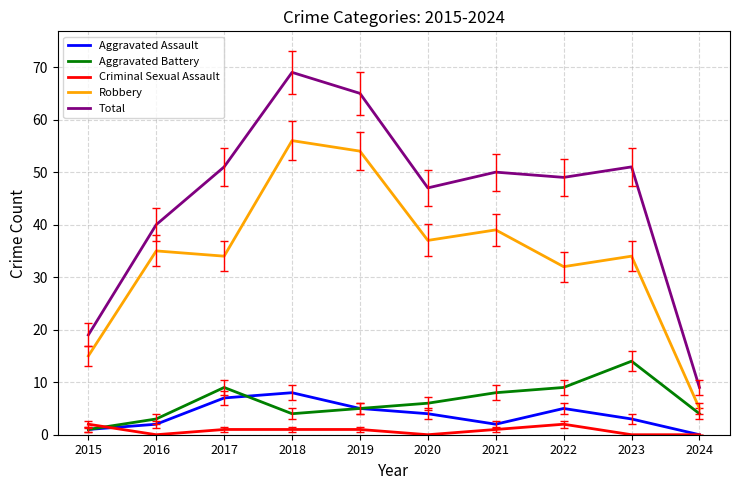

Which series has the largest range (max minus min)?

Total